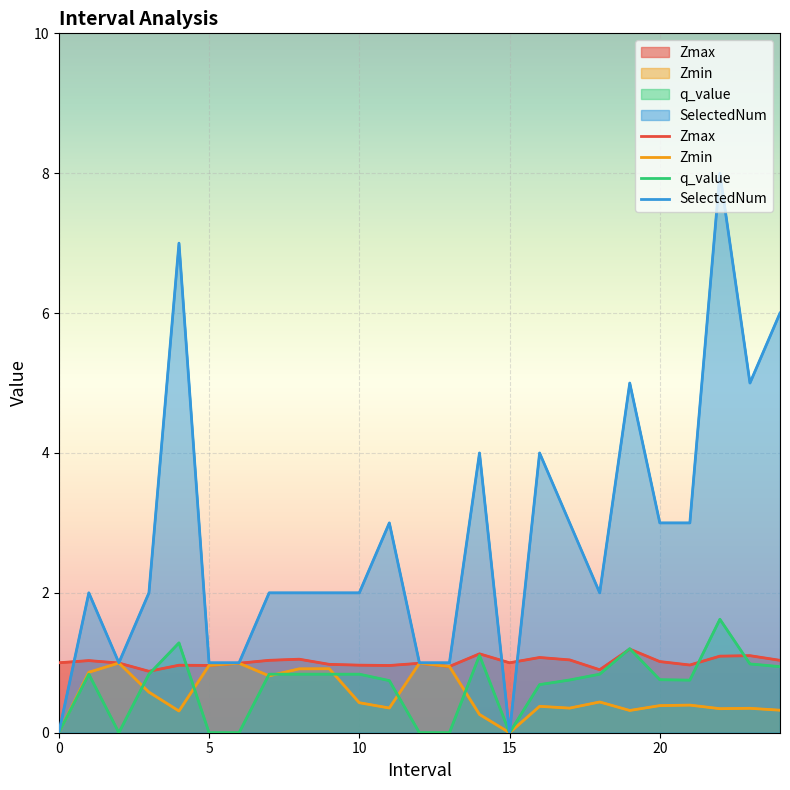

How many lines are shown in the chart?

4